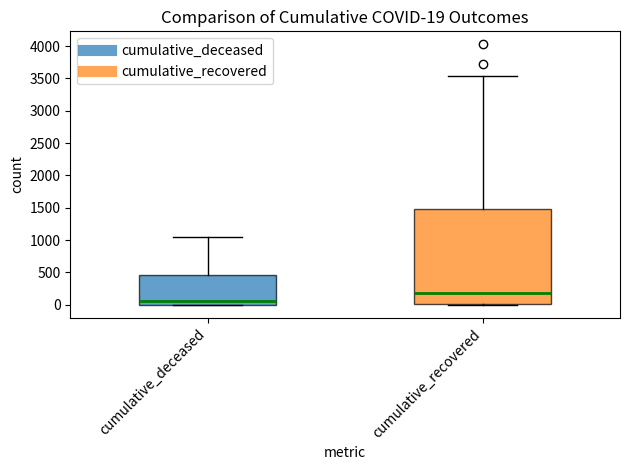

Which box's median line is the highest?

cumulative_recovered